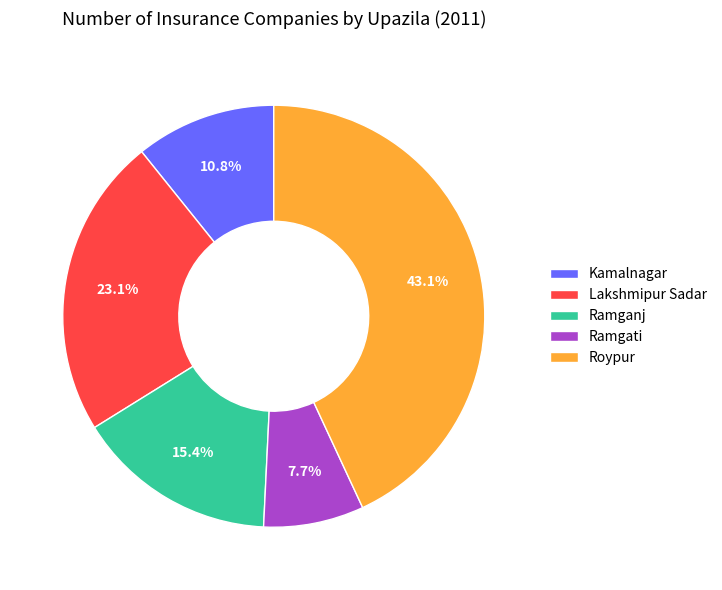

How many segments does this pie chart have?

5